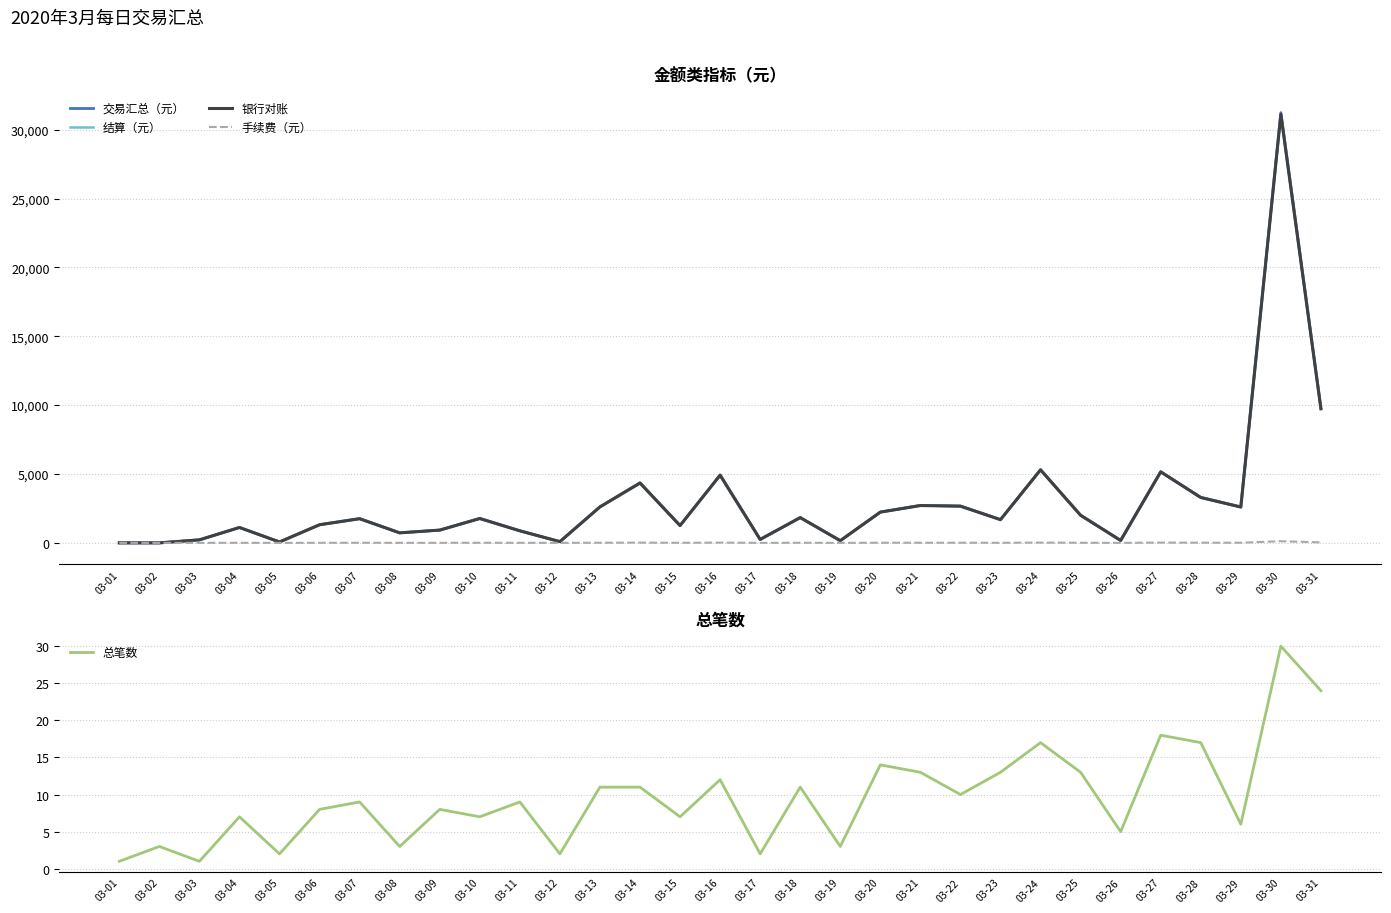

How many values in the 交易汇总（元） series are below 1760?

15